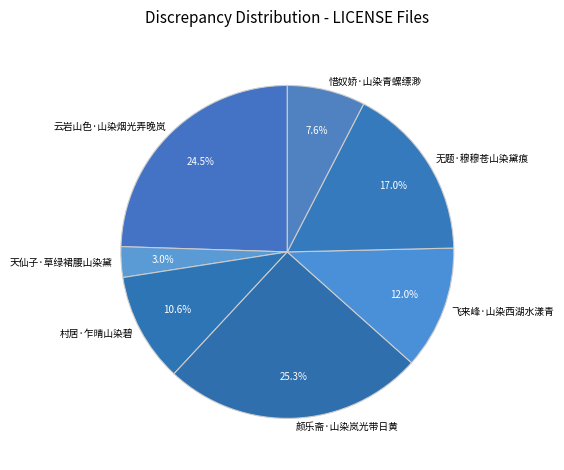

Count the number of slices in the pie.

7